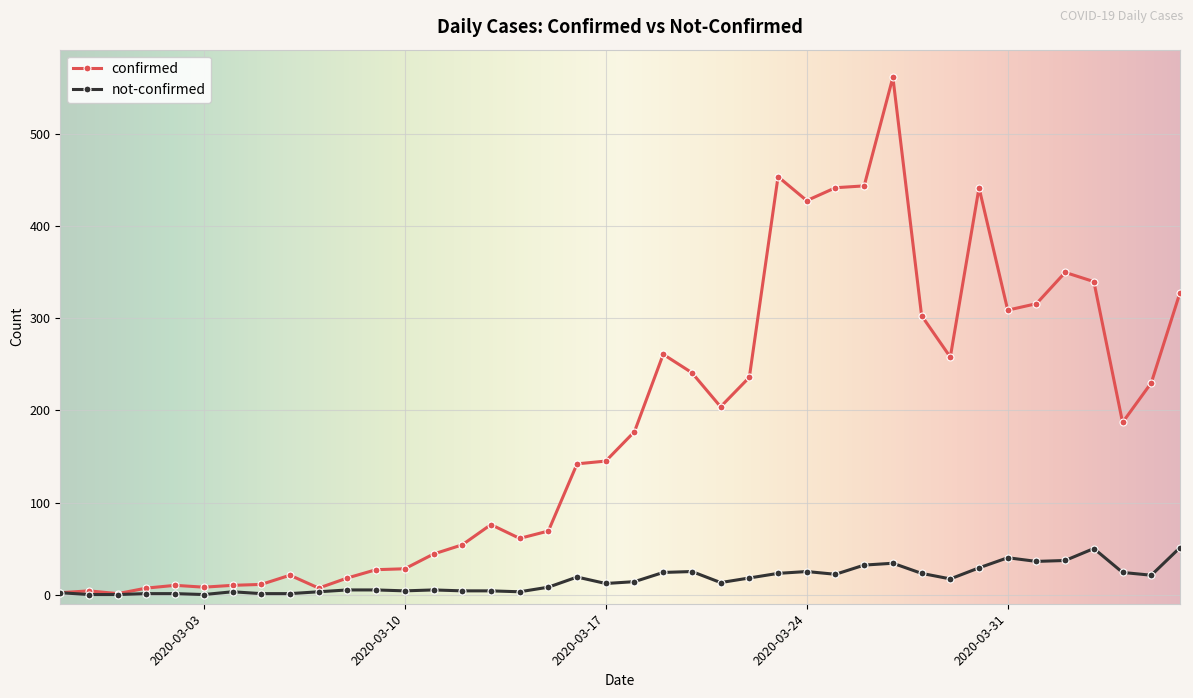

Which series has the widest spread of values?

confirmed